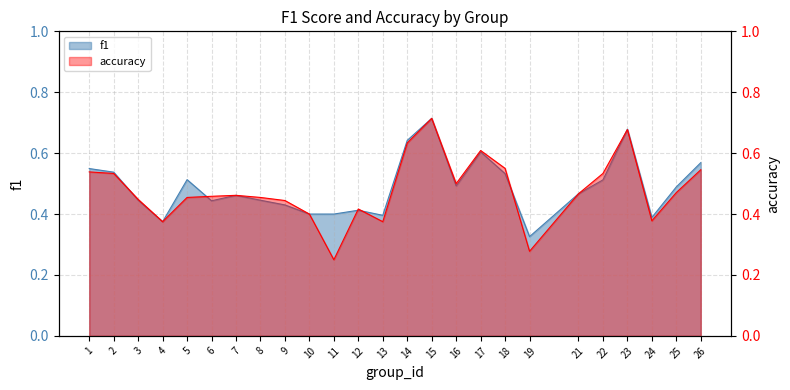

What is the value of the accuracy point at the 15th from the left?

0.7